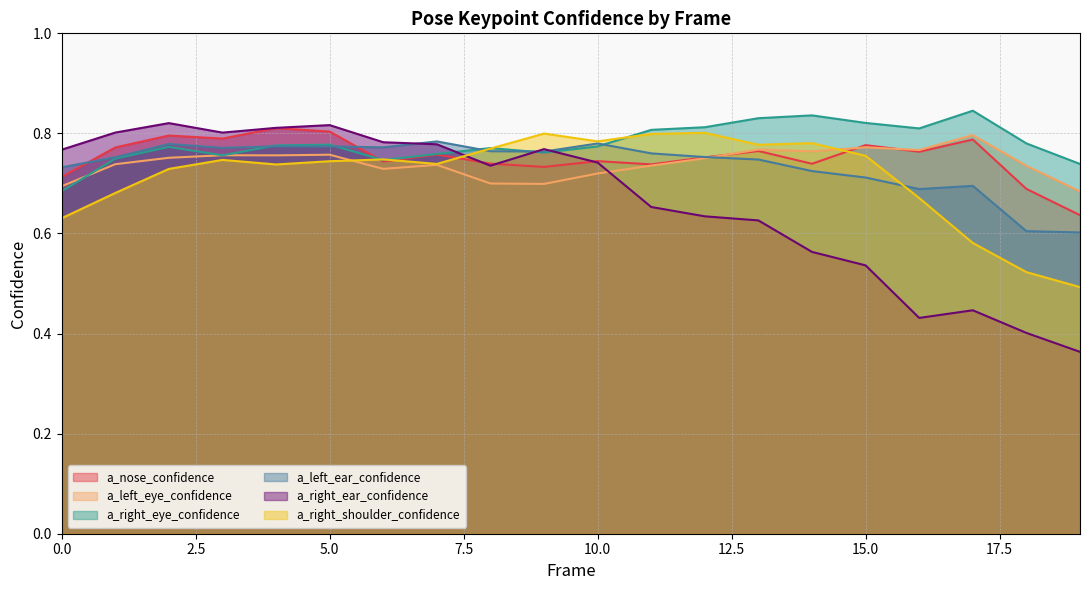

How many intersections are there between a_right_shoulder_confidence and a_left_eye_confidence?

2